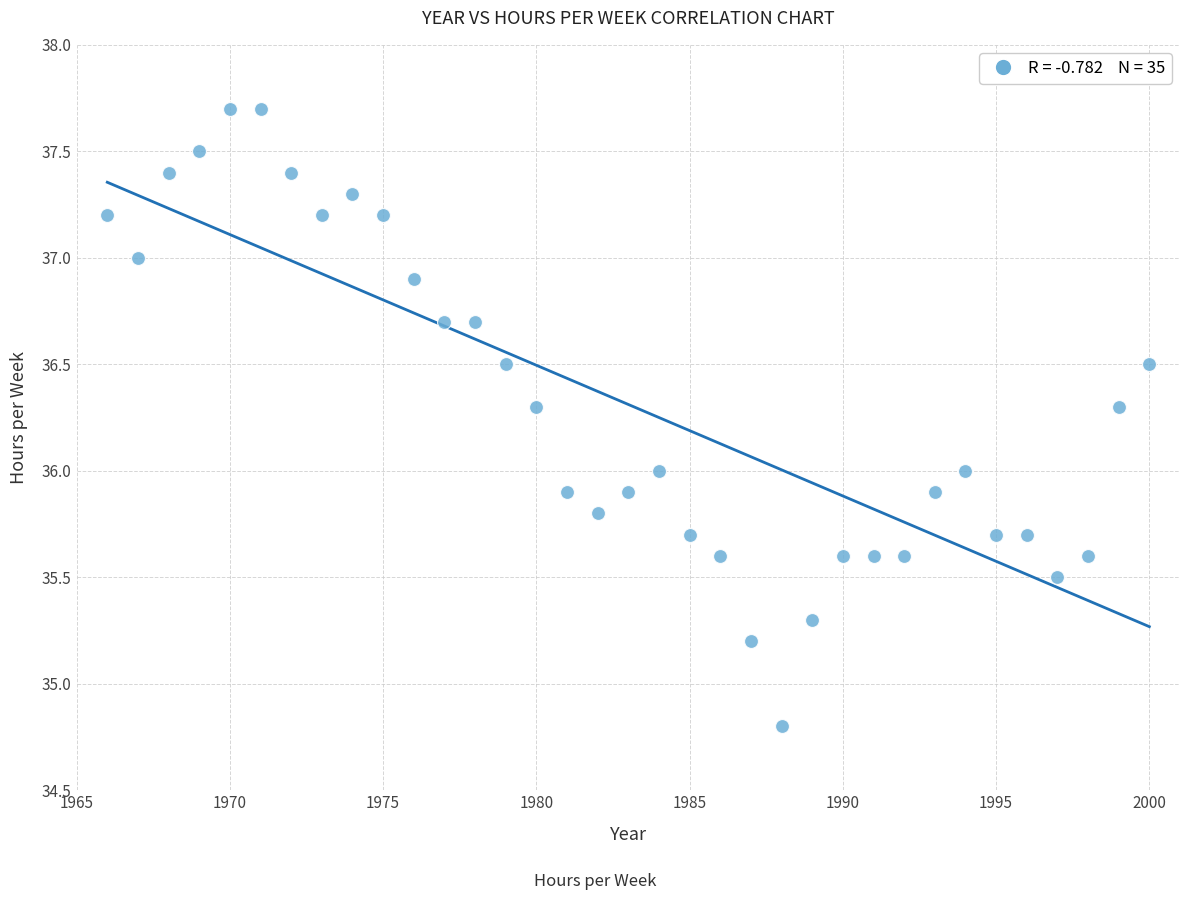

What is the range of X values (max minus min)?

34.0